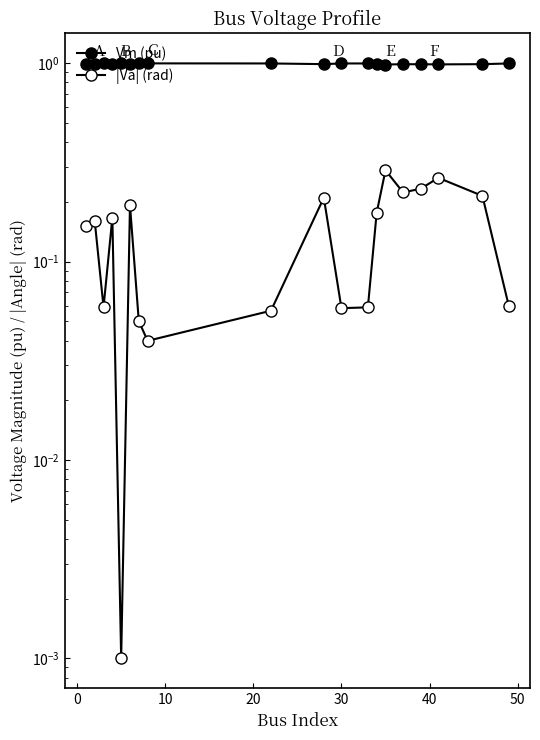

What is the value of the |Va| (rad) point at the 13th from the left?

0.2